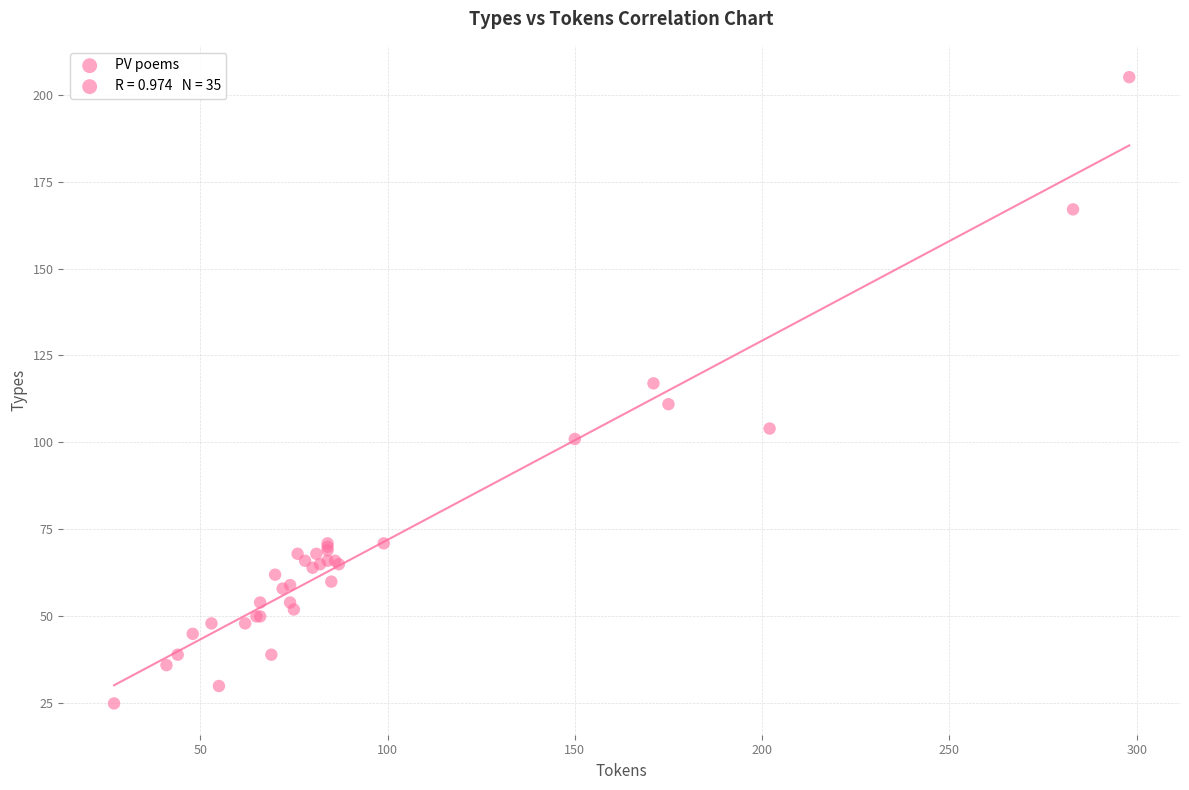

What Y value in the scatter plot is closest to 115?

117